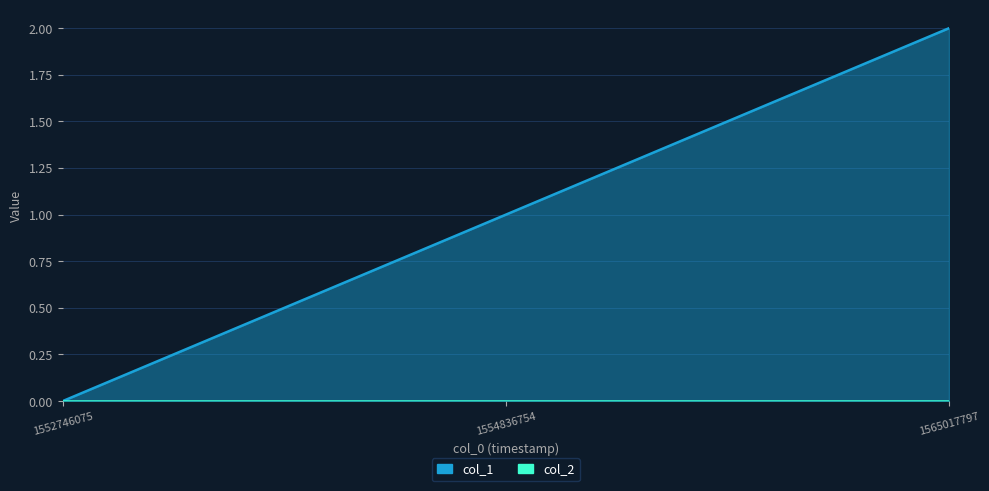

True or false: the data shows 0 at 1552746075.

True